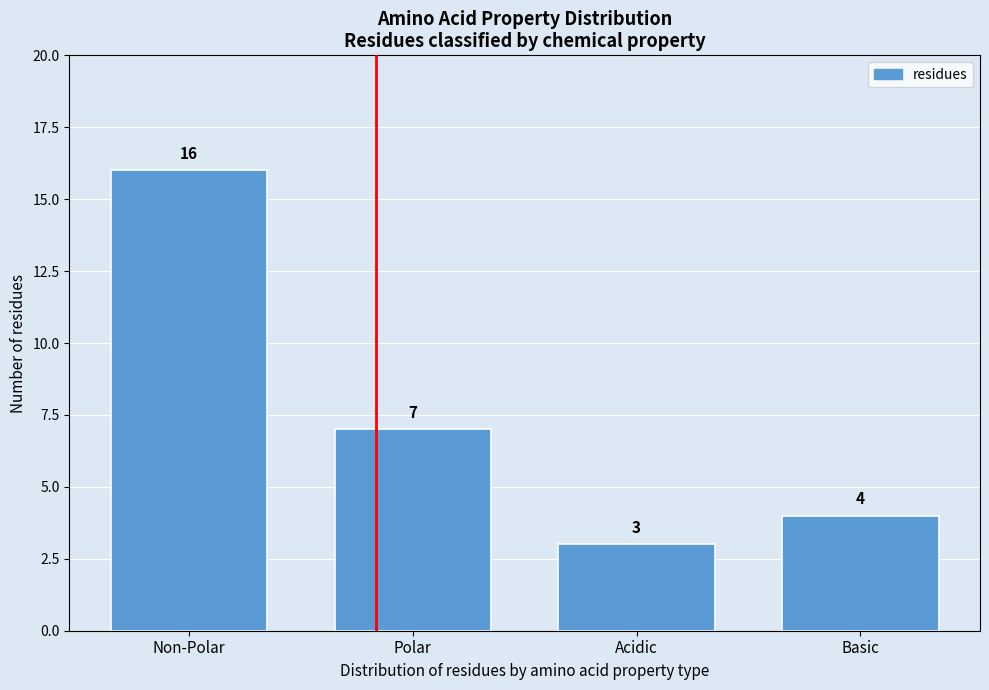

Reading left to right, list all the values displayed in this chart.

16	7	3	4